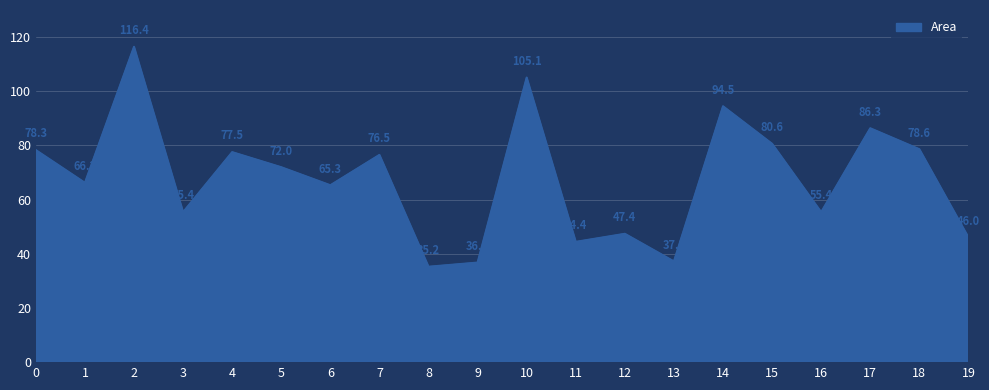

At which label is the value closest to 75?

7